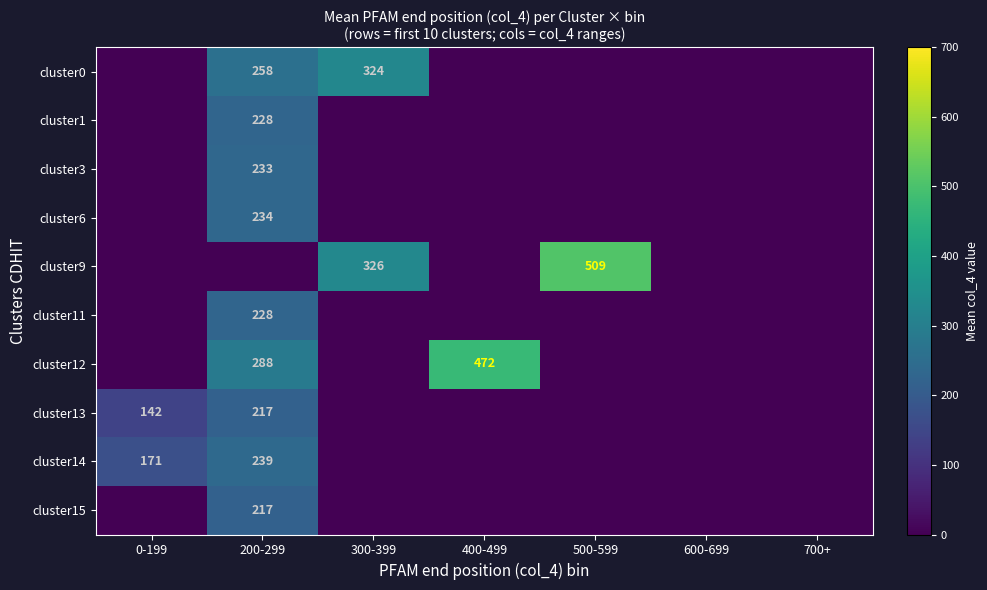

What is the maximum value shown in the chart?

509.0